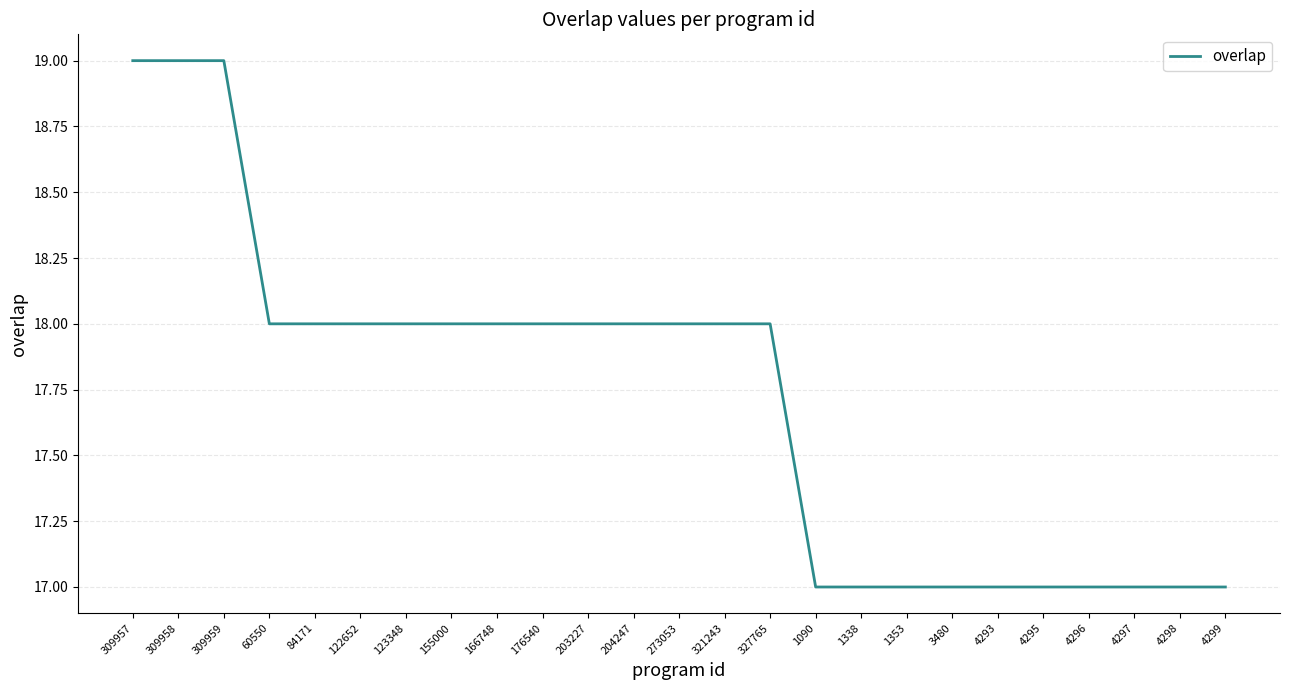

Reading left to right, list all the values displayed in this chart.

309957=19	309958=19	309959=19	60550=18	84171=18	122652=18	123348=18	155000=18	166748=18	176540=18	203227=18	204247=18	273053=18	321243=18	327765=18	1090=17	1338=17	1353=17	3480=17	4293=17	4295=17	4296=17	4297=17	4298=17	4299=17